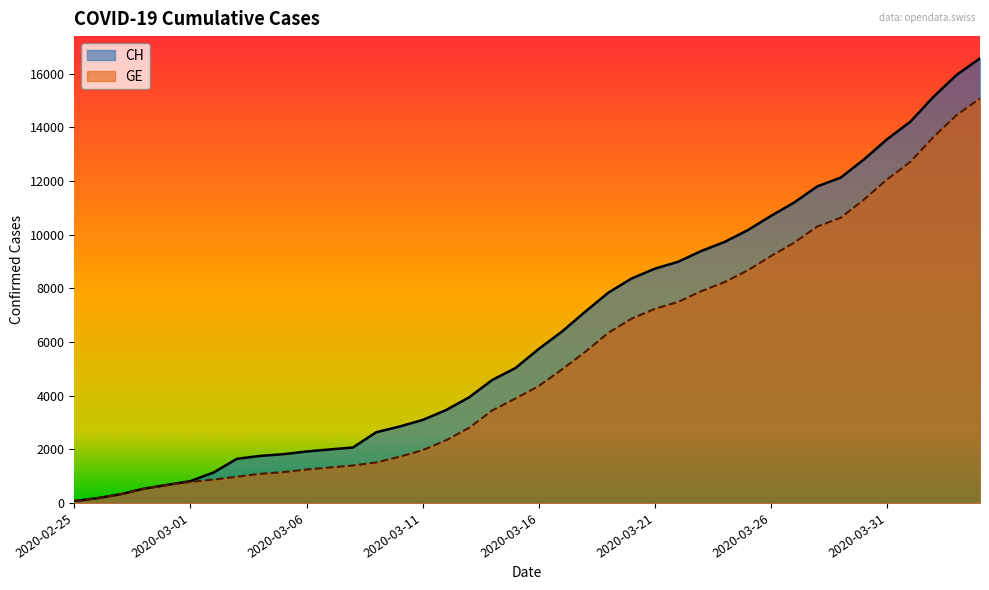

Does the chart display data point markers on the line(s)?

No